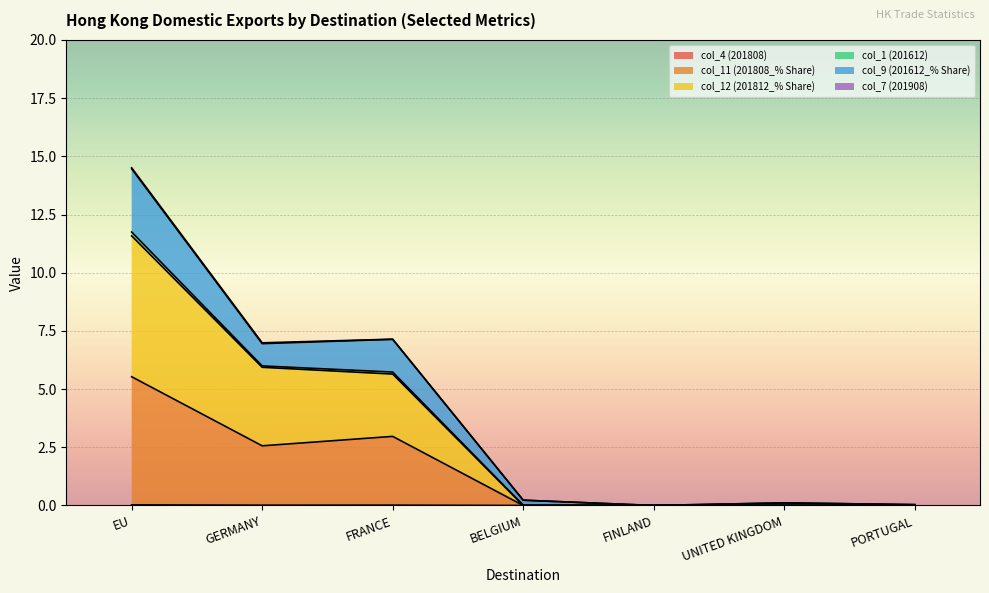

What is the spread (max minus min) of values at FRANCE?

7.1